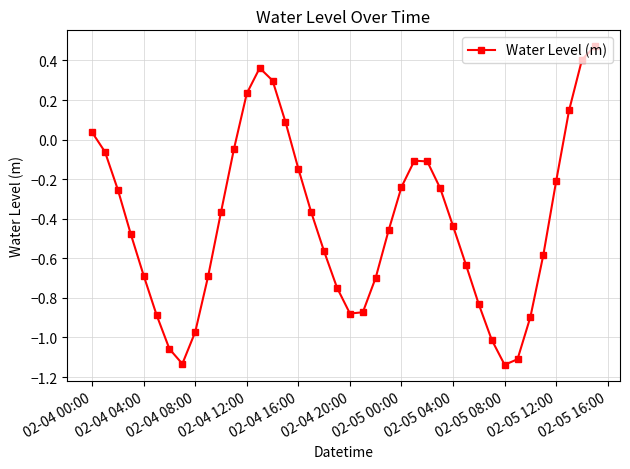

What is the difference between the maximum and minimum values?

1.6